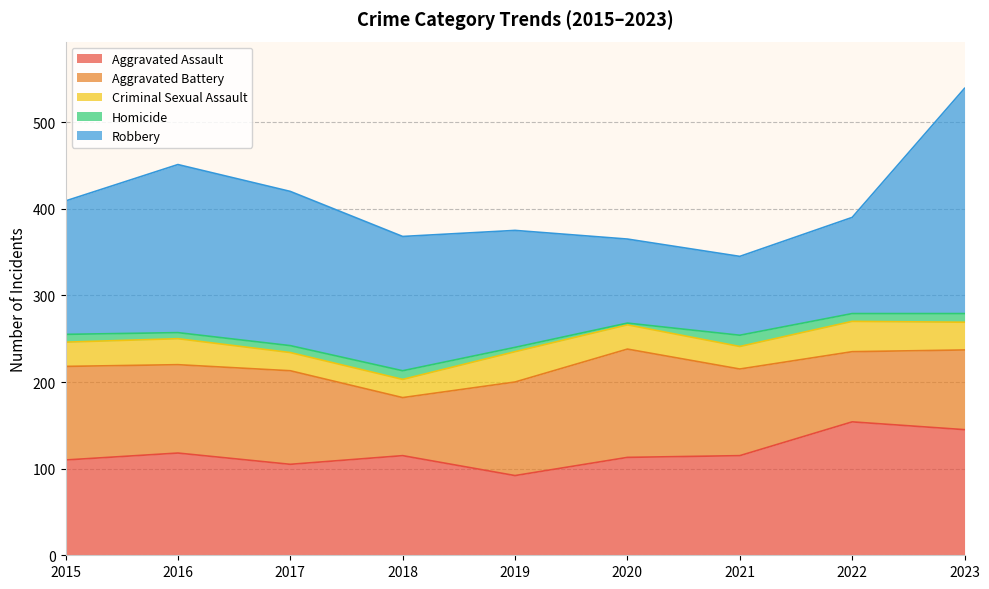

Which series has the widest spread of values?

Robbery